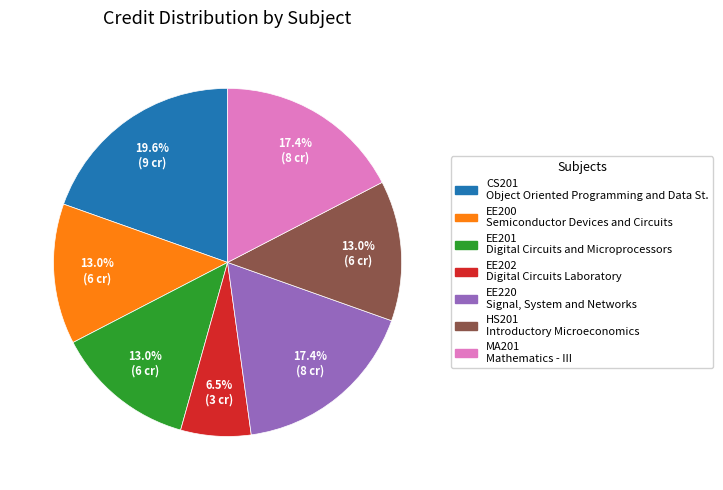

Count the number of slices in the pie.

7